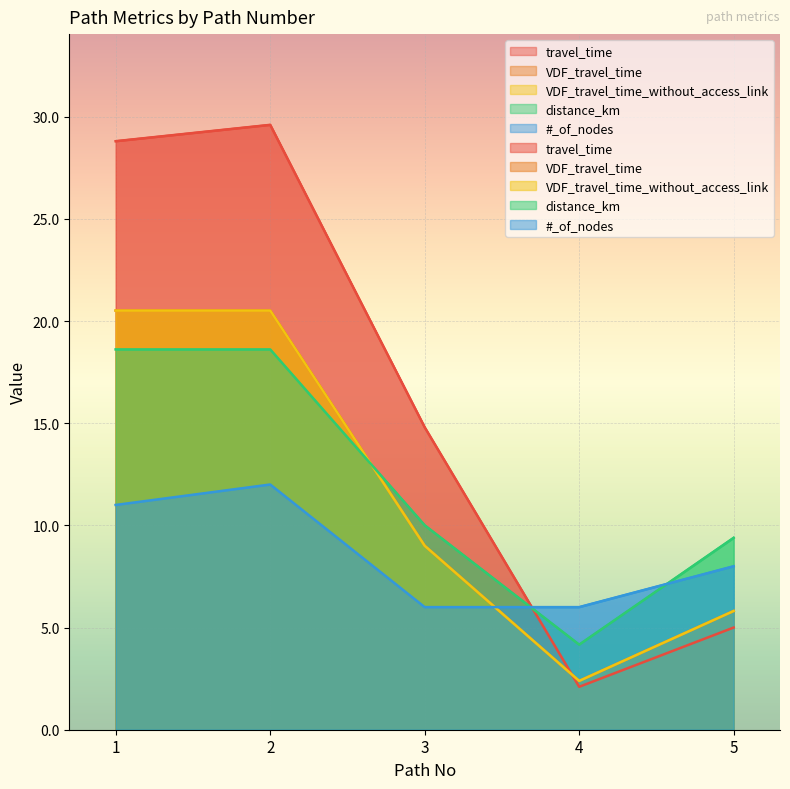

What is the total value across all series at 1?

99.4